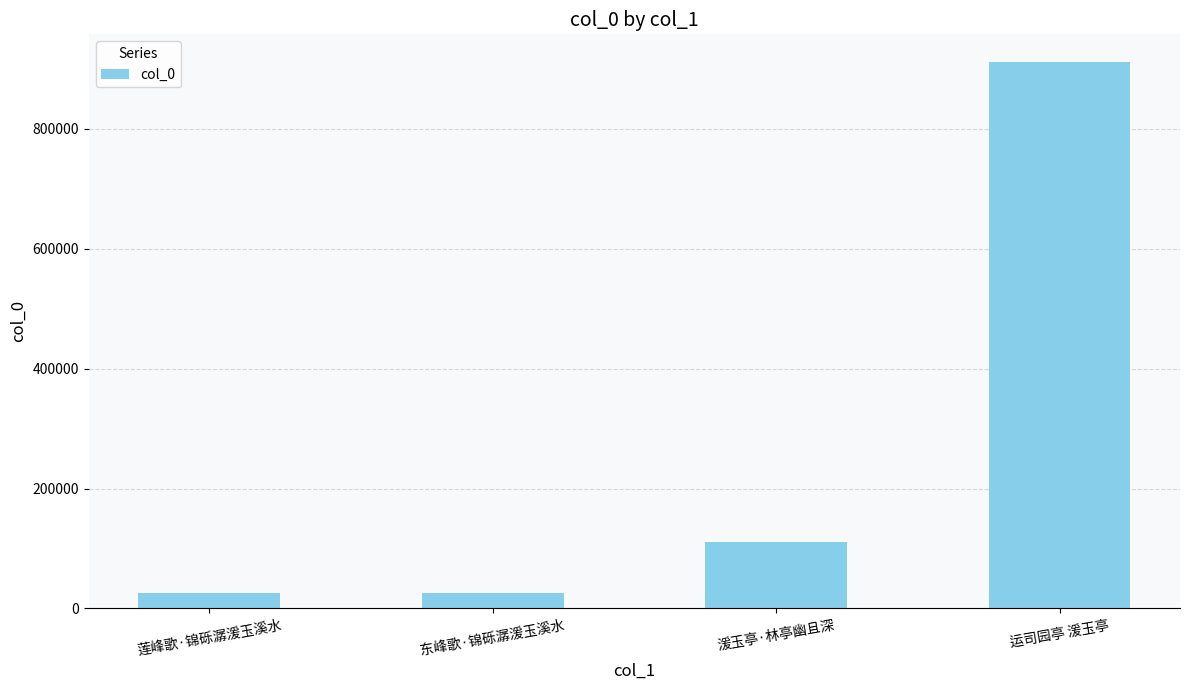

At which label is the value closest to 469025?

湲玉亭·林亭幽且深